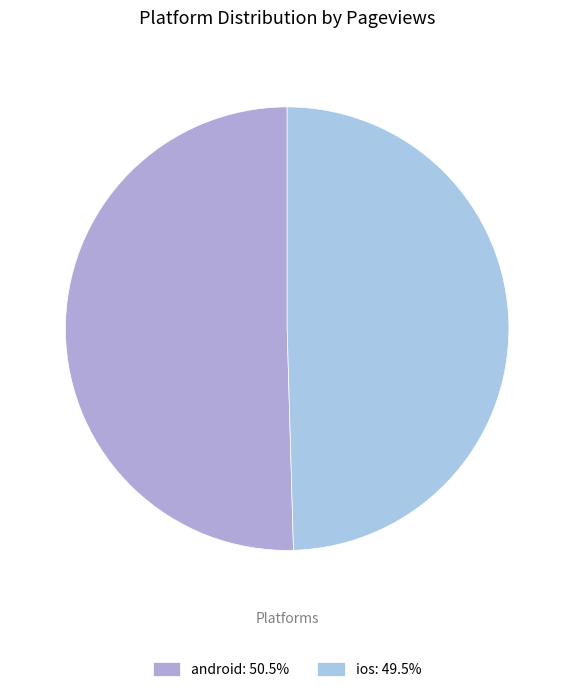

Which slice represents more than half of the pie?

android